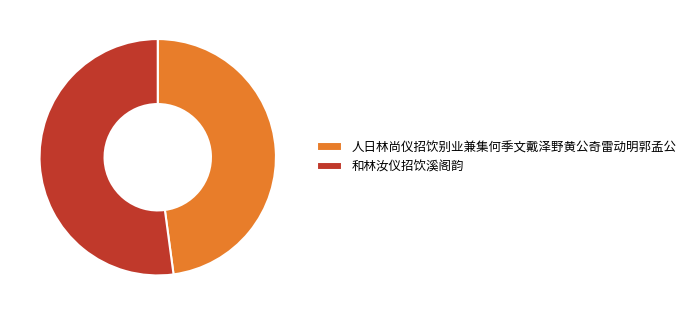

Do 和林汝仪招饮溪阁韵 and 人日林尚仪招饮别业兼集何季文戴泽野黄公奇雷动明郭孟公 together represent more than half of the pie?

Yes